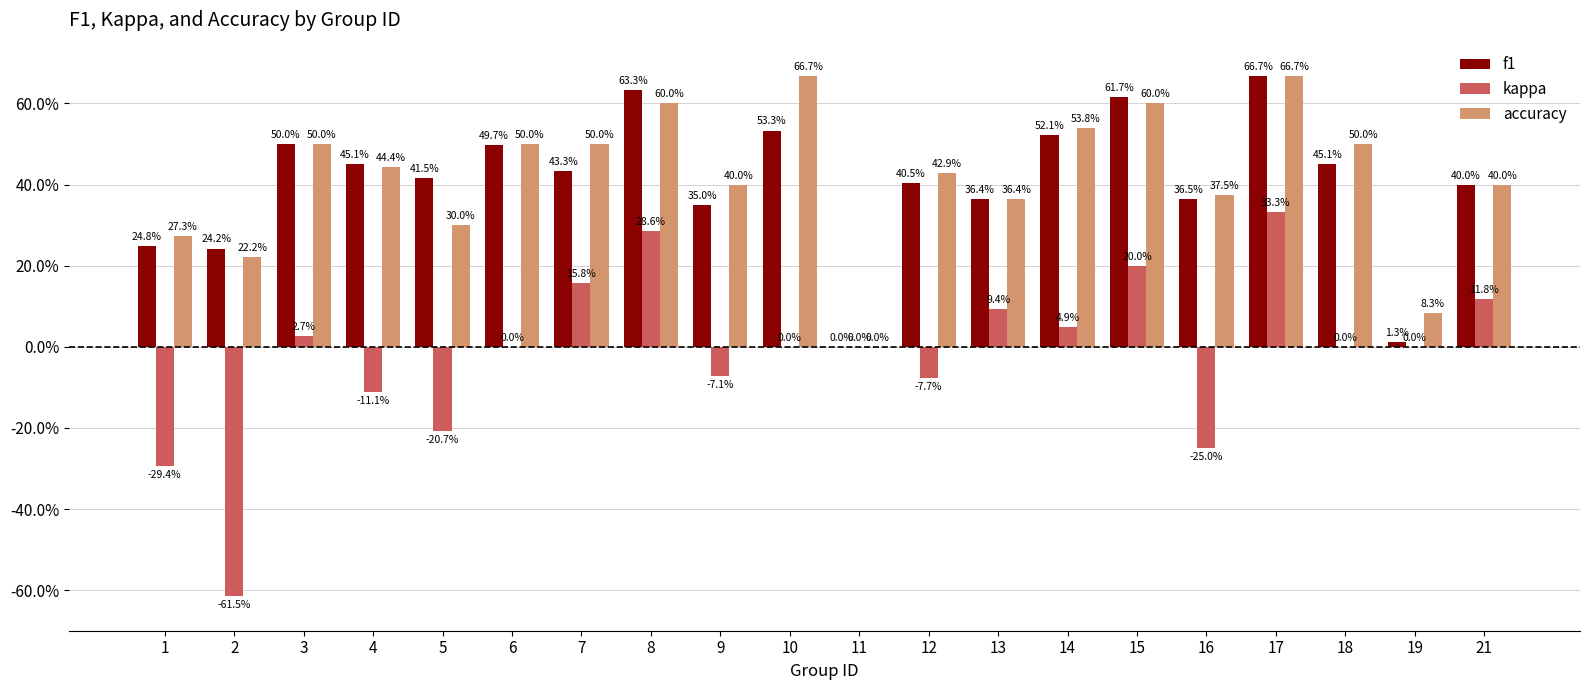

Reading left to right, list all the values displayed in this chart.

f1: 1=0.2	2=0.2	3=0.5	4=0.5	5=0.4	6=0.5	7=0.4	8=0.6	9=0.3	10=0.5	11=0.0	12=0.4	13=0.4	14=0.5	15=0.6	16=0.4	17=0.7	18=0.5	19=0.0	21=0.4
kappa: 1=-0.3	2=-0.6	3=0.0	4=-0.1	5=-0.2	6=0.0	7=0.2	8=0.3	9=-0.1	10=0.0	11=0.0	12=-0.1	13=0.1	14=0.0	15=0.2	16=-0.2	17=0.3	18=0.0	19=0.0	21=0.1
accuracy: 1=0.3	2=0.2	3=0.5	4=0.4	5=0.3	6=0.5	7=0.5	8=0.6	9=0.4	10=0.7	11=0.0	12=0.4	13=0.4	14=0.5	15=0.6	16=0.4	17=0.7	18=0.5	19=0.1	21=0.4